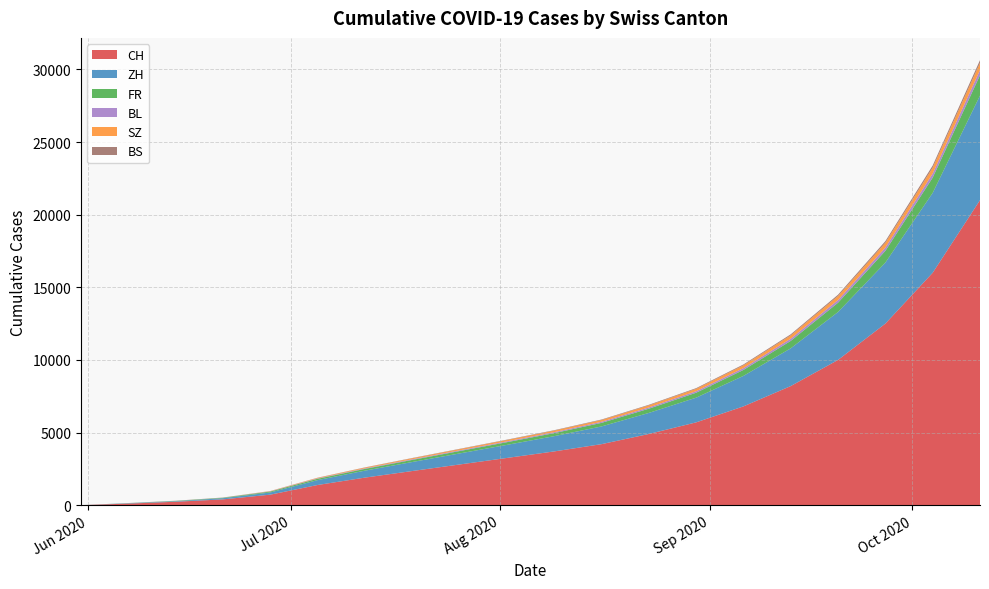

Reading left to right, what are all the values shown in this chart?

CH: 2020-05-31=0	2020-06-07=108	2020-06-14=235	2020-06-21=398	2020-06-28=723	2020-07-05=1388	2020-07-12=1897	2020-07-19=2350	2020-07-26=2800	2020-08-02=3250	2020-08-09=3700	2020-08-16=4200	2020-08-23=4900	2020-08-30=5700	2020-09-06=6800	2020-09-13=8200	2020-09-20=10000	2020-09-27=12500	2020-10-04=16000	2020-10-11=21000
ZH: 2020-05-31=0	2020-06-07=23	2020-06-14=38	2020-06-21=80	2020-06-28=152	2020-07-05=337	2020-07-12=480	2020-07-19=620	2020-07-26=760	2020-08-02=900	2020-08-09=1050	2020-08-16=1220	2020-08-23=1450	2020-08-30=1700	2020-09-06=2100	2020-09-13=2600	2020-09-20=3300	2020-09-27=4200	2020-10-04=5500	2020-10-11=7200
FR: 2020-05-31=0	2020-06-07=9	2020-06-14=22	2020-06-21=32	2020-06-28=61	2020-07-05=92	2020-07-12=120	2020-07-19=145	2020-07-26=165	2020-08-02=185	2020-08-09=210	2020-08-16=245	2020-08-23=290	2020-08-30=340	2020-09-06=410	2020-09-13=510	2020-09-20=640	2020-09-27=810	2020-10-04=1050	2020-10-11=1400
BS: 2020-05-31=0	2020-06-07=4	2020-06-14=5	2020-06-21=7	2020-06-28=7	2020-07-05=12	2020-07-12=16	2020-07-19=20	2020-07-26=23	2020-08-02=26	2020-08-09=30	2020-08-16=34	2020-08-23=40	2020-08-30=47	2020-09-06=57	2020-09-13=70	2020-09-20=88	2020-09-27=110	2020-10-04=145	2020-10-11=190
BL: 2020-05-31=0	2020-06-07=3	2020-06-14=4	2020-06-21=7	2020-06-28=16	2020-07-05=27	2020-07-12=36	2020-07-19=44	2020-07-26=50	2020-08-02=57	2020-08-09=65	2020-08-16=75	2020-08-23=88	2020-08-30=104	2020-09-06=125	2020-09-13=152	2020-09-20=185	2020-09-27=225	2020-10-04=280	2020-10-11=350
SZ: 2020-05-31=0	2020-06-07=0	2020-06-14=1	2020-06-21=2	2020-06-28=16	2020-07-05=35	2020-07-12=52	2020-07-19=68	2020-07-26=80	2020-08-02=92	2020-08-09=106	2020-08-16=122	2020-08-23=142	2020-08-30=165	2020-09-06=195	2020-09-13=232	2020-09-20=278	2020-09-27=335	2020-10-04=410	2020-10-11=500